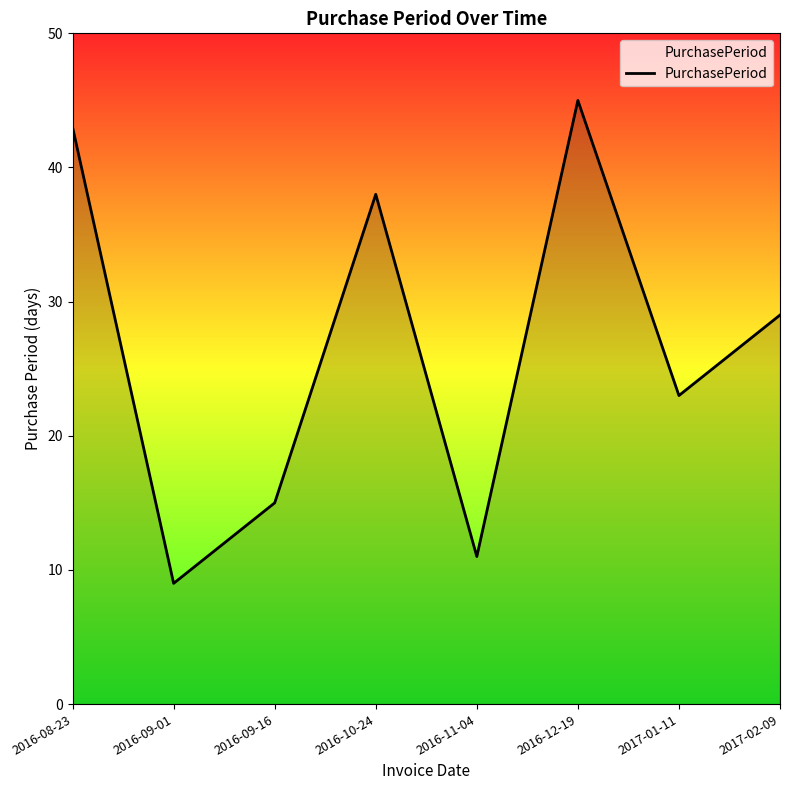

True or false: there are more than 0 points higher than both neighbors.

True